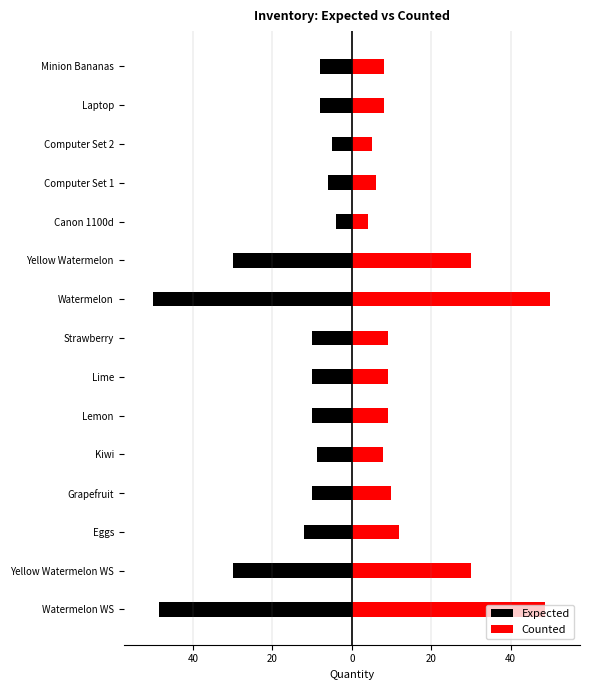

What are all the series names shown in the legend?

Expected, Counted